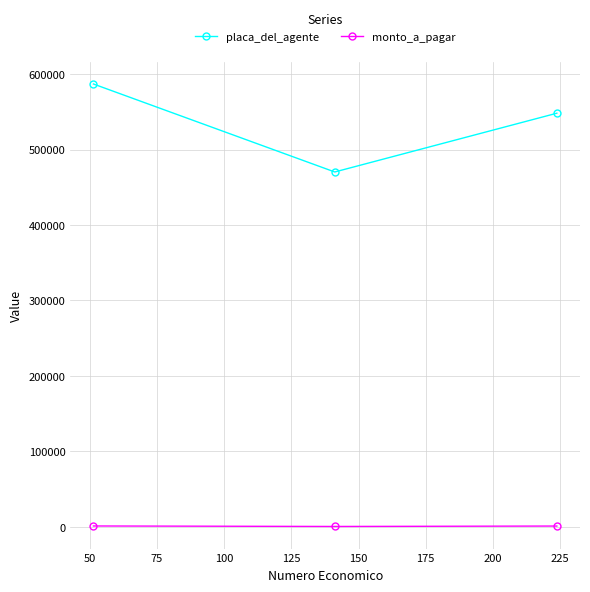

What is the sum of all monto_a_pagar values?

3175.8